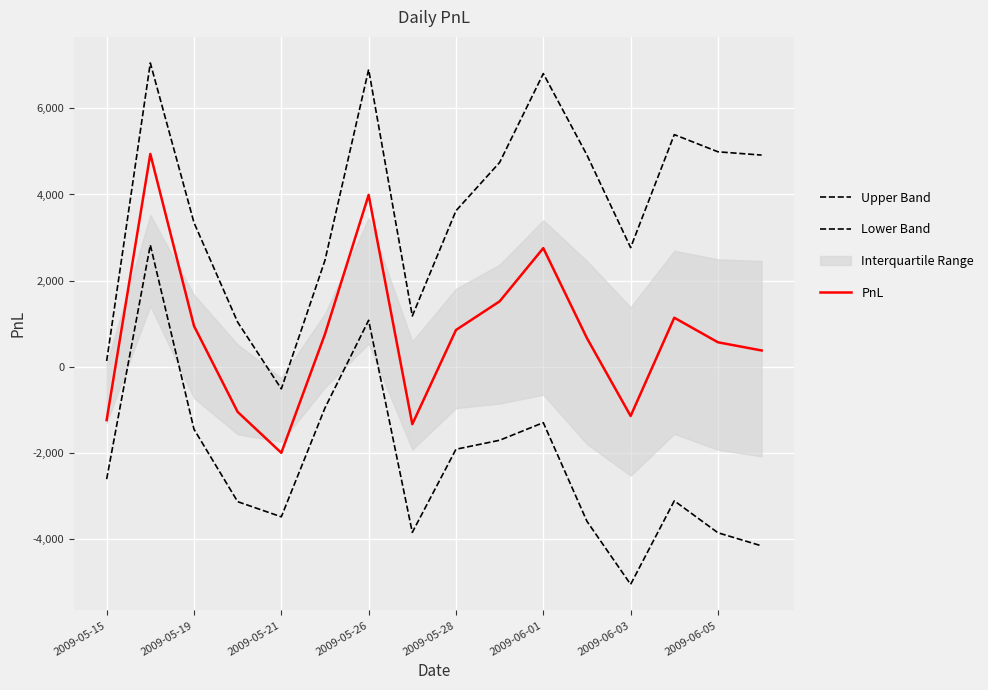

In Lower Band, how many points are lower than both neighbors (excluding endpoints)?

3